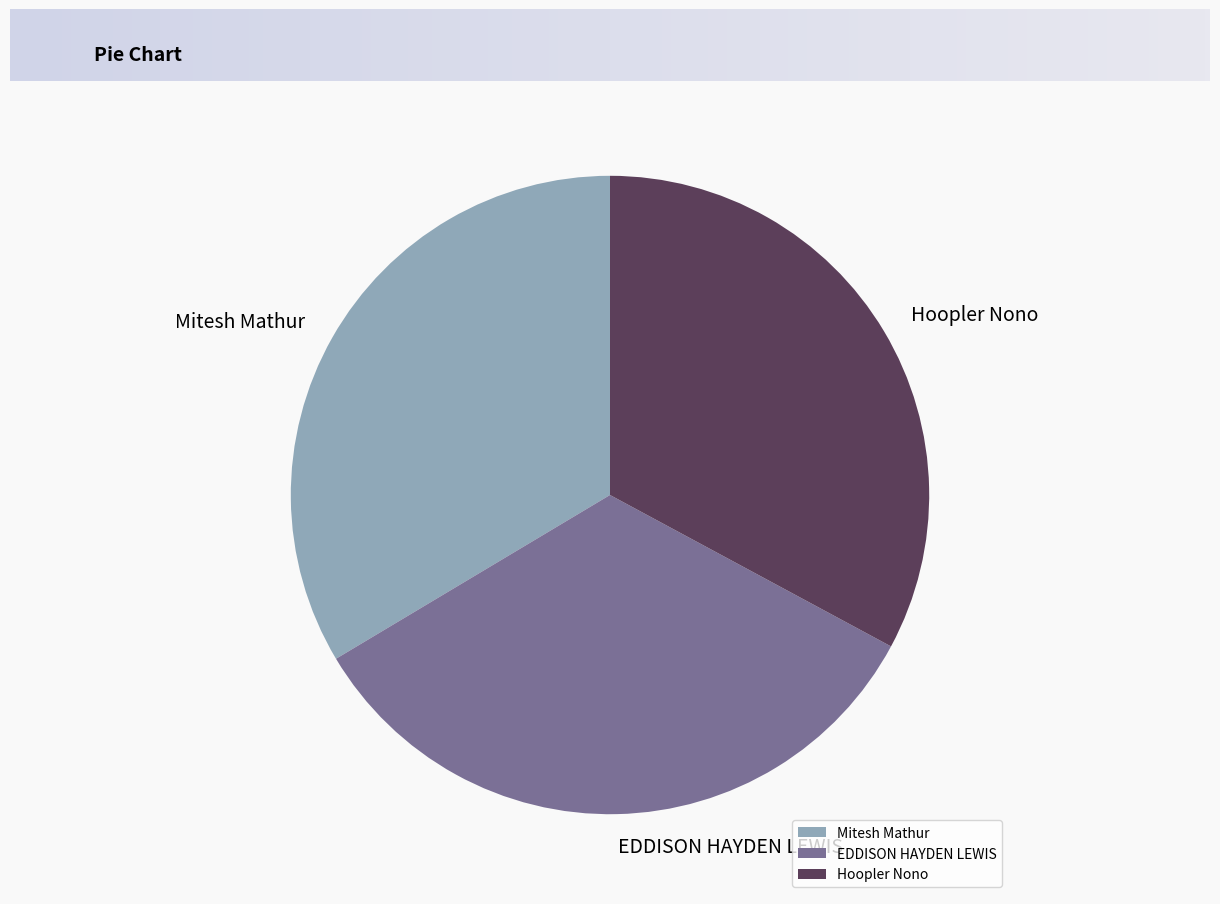

Which has a higher value, EDDISON HAYDEN LEWIS or Hoopler Nono?

EDDISON HAYDEN LEWIS